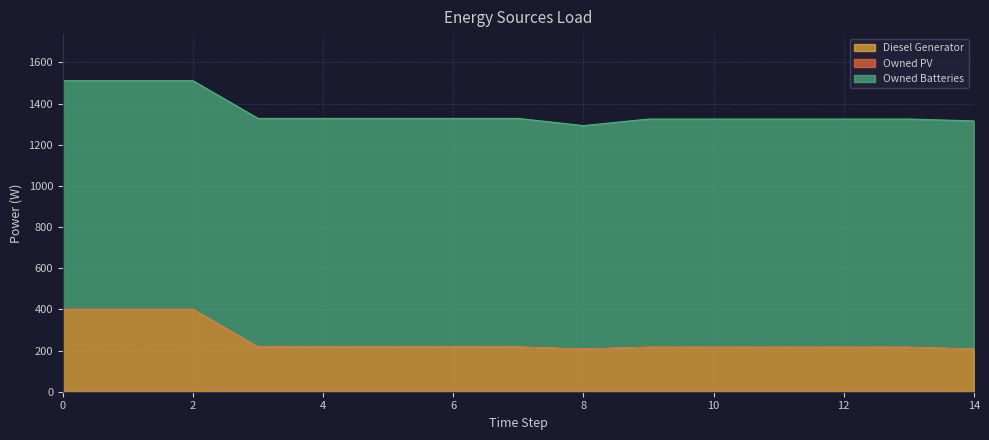

How many categories are shown in the chart?

15